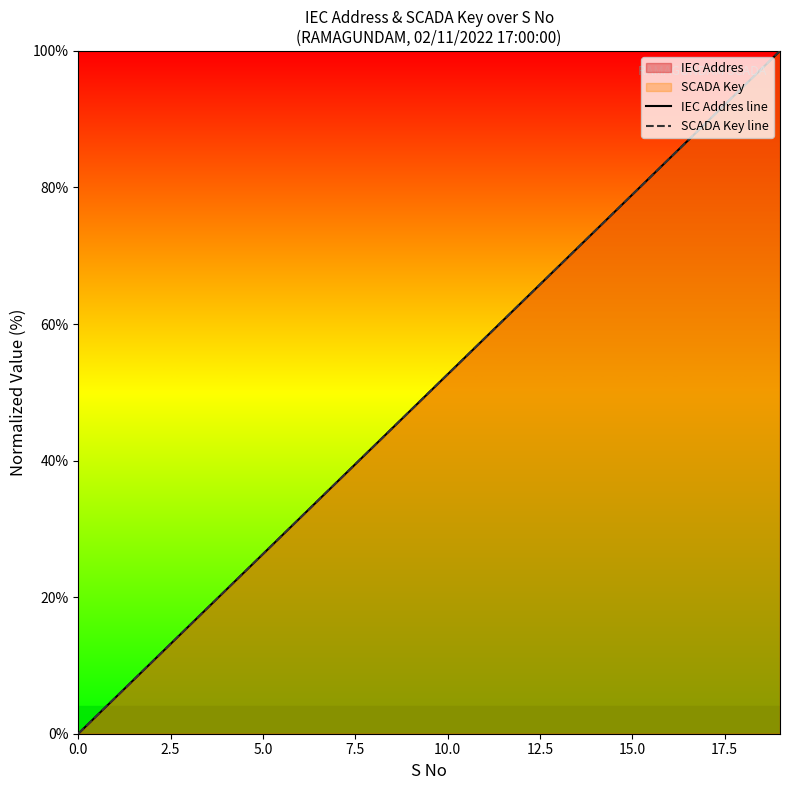

Between 12 and 15, which is larger?

15